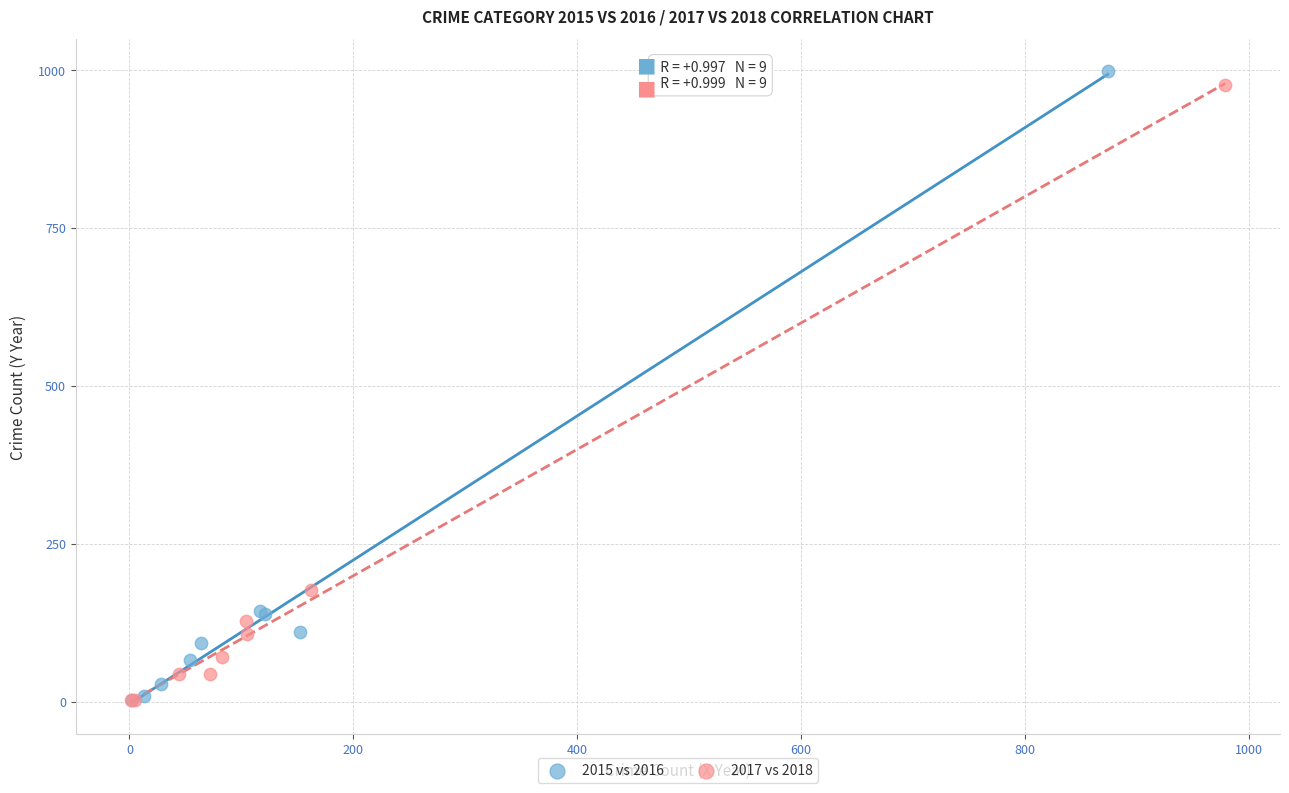

Which series contains the highest Y value?

2015 vs 2016